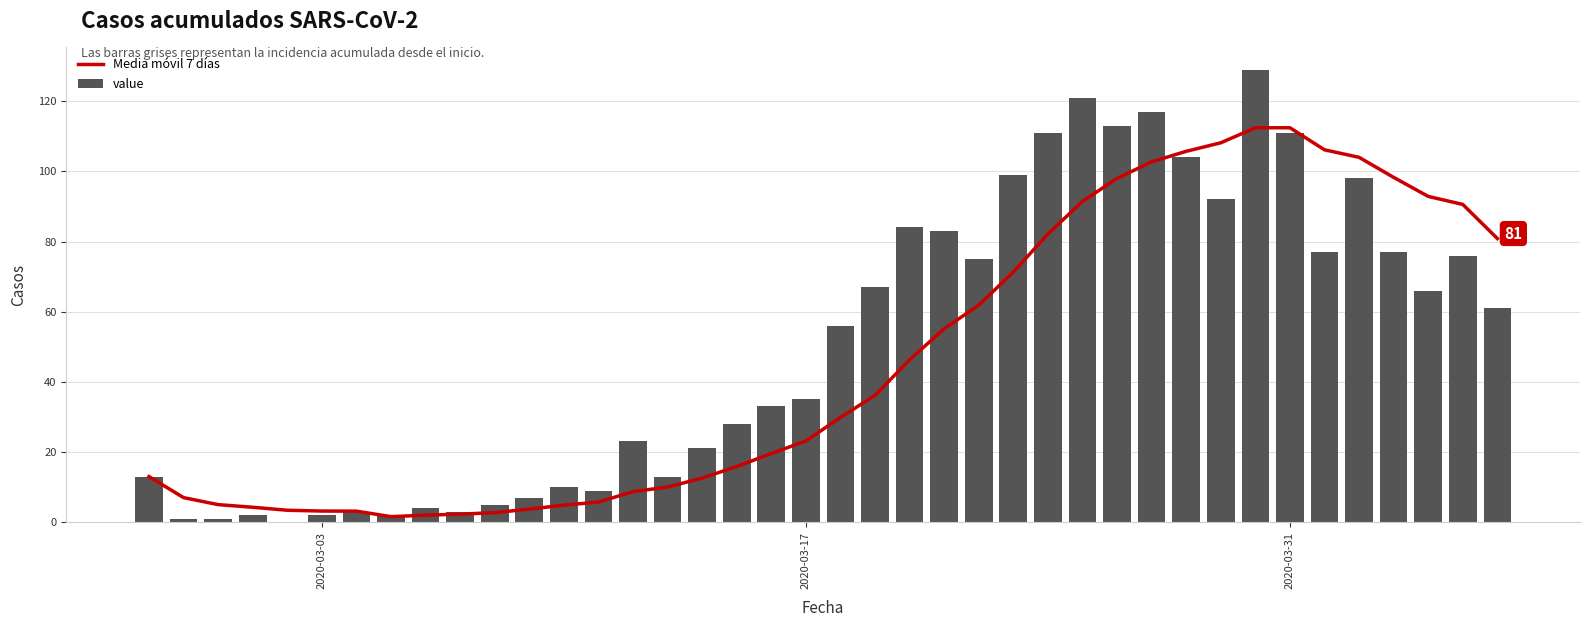

Reading left to right, transcribe all the data shown in this chart.

Media móvil 7 días: 13.0	7.0	5.0	4.2	3.4	3.2	3.1	1.6	2.0	2.3	2.7	3.7	4.9	5.7	8.7	10.0	12.6	15.9	19.6	23.1	29.9	36.1	46.3	55.1	61.9	71.3	82.1	91.4	98.0	102.7	105.7	108.1	112.4	112.4	106.1	104.0	98.3	92.9	90.6	80.9
value: 13.0	1.0	1.0	2.0	0.0	2.0	3.0	2.0	4.0	3.0	5.0	7.0	10.0	9.0	23.0	13.0	21.0	28.0	33.0	35.0	56.0	67.0	84.0	83.0	75.0	99.0	111.0	121.0	113.0	117.0	104.0	92.0	129.0	111.0	77.0	98.0	77.0	66.0	76.0	61.0